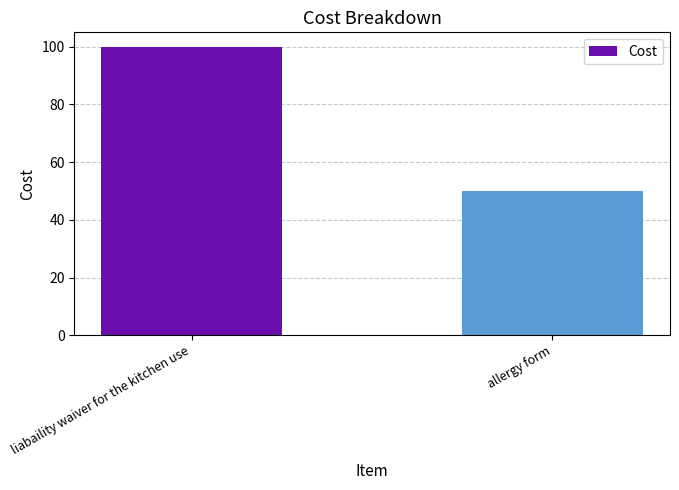

What is the difference between the maximum and minimum values?

50